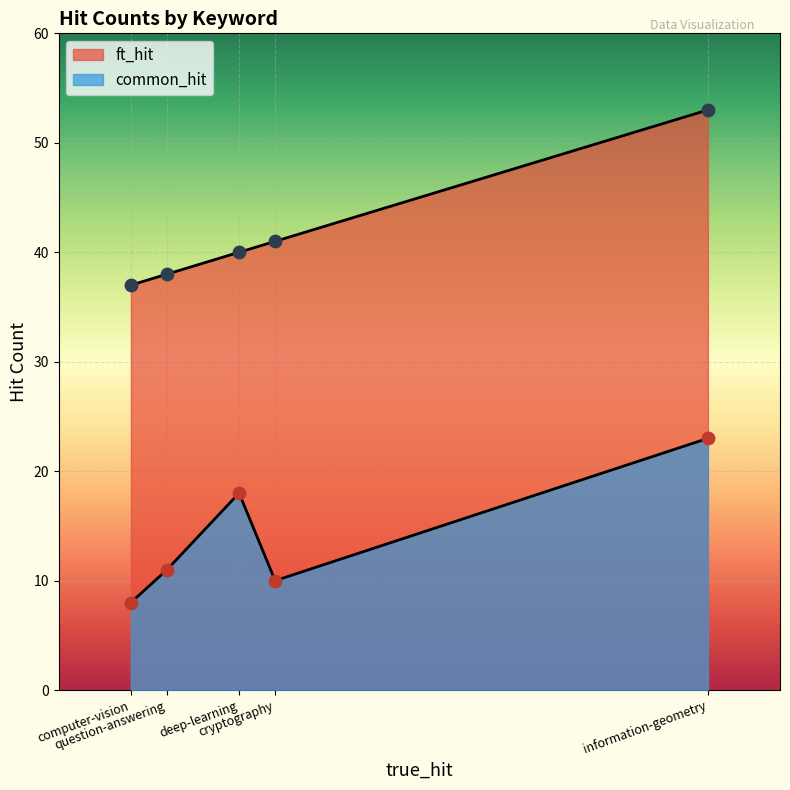

Which series contains the highest Y value?

ft_hit